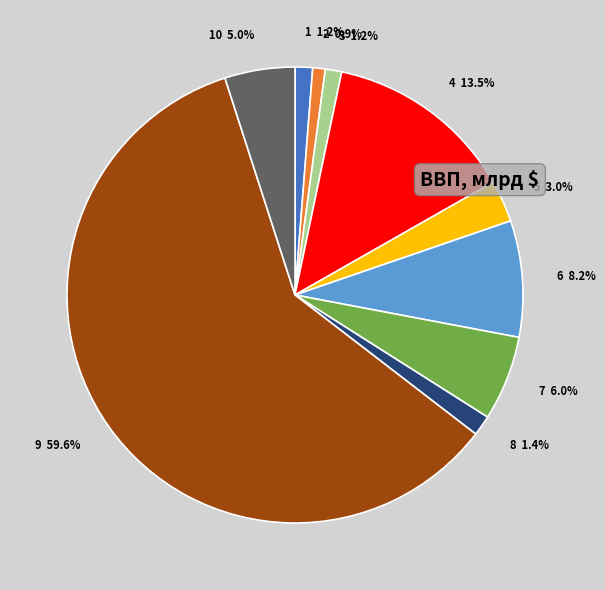

Combined, what portion of the pie is 6 8.2% and 2 0.9%?

9.1%